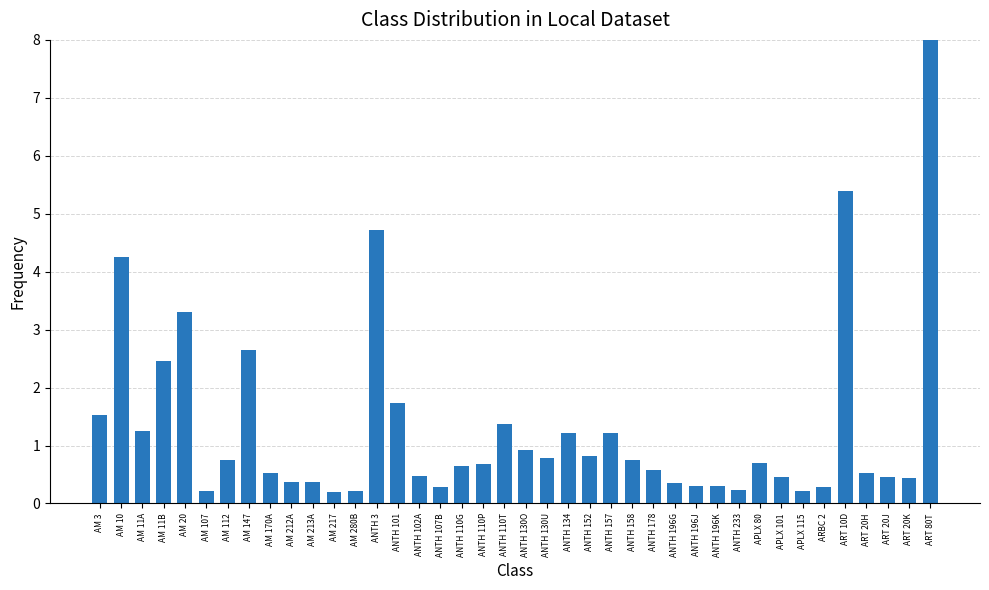

True or false: the data shows 3.3 at AM 20.

True